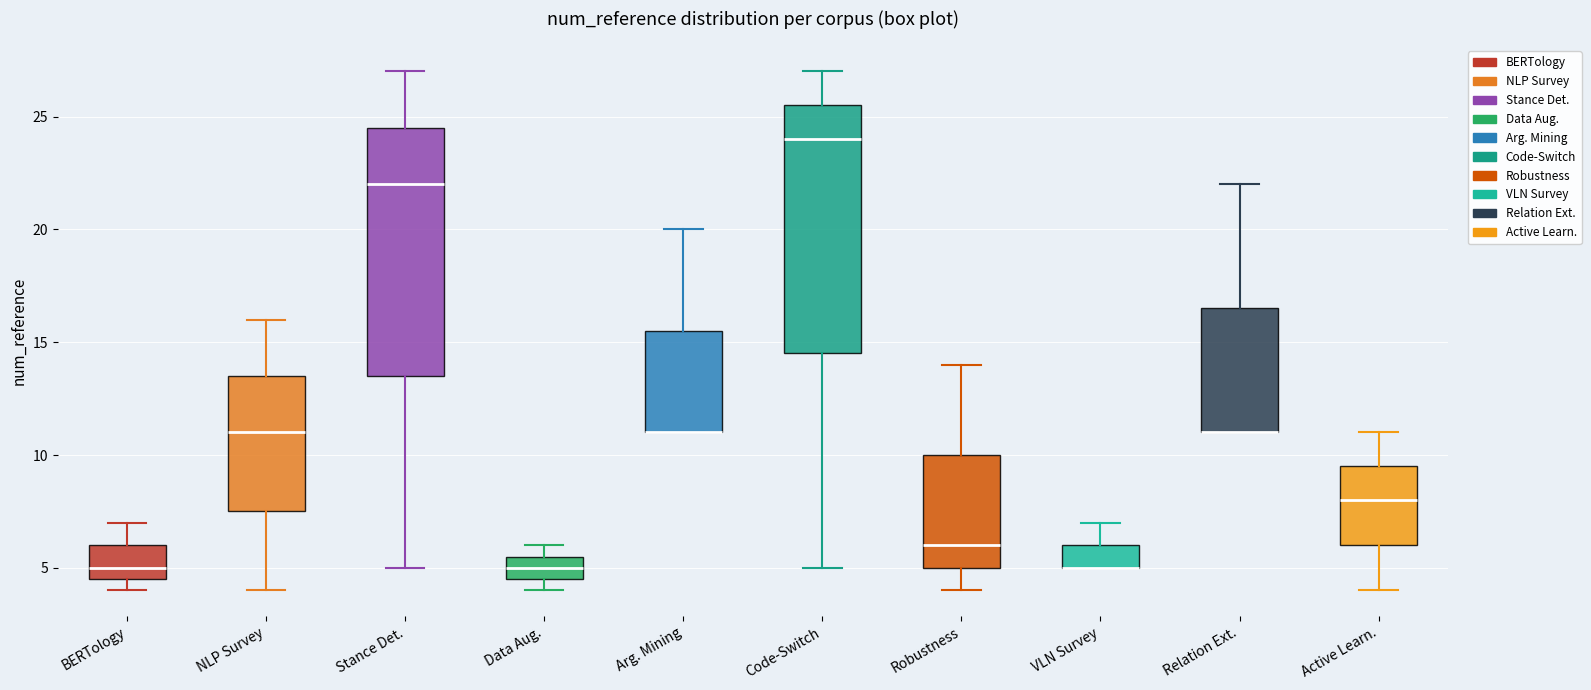

Reading left to right, read every box against the y-axis: the position of its median line, the range the box covers, and the ends of its whiskers. The values are not printed on the chart, so give them approximately, as read against the axis.

BERTology: median 5.0, box 4.5 to 6.0, whiskers 4.0 to 7.0
NLP Survey: median 11.0, box 7.5 to 13.5, whiskers 4.0 to 16.0
Stance Det.: median 22.0, box 13.5 to 24.5, whiskers 5.0 to 27.0
Data Aug.: median 5.0, box 4.5 to 5.5, whiskers 4.0 to 6.0
Arg. Mining: median 11.0 (drawn on the box's lower edge), box 11.0 to 15.5, whiskers 11.0 to 20.0
Code-Switch: median 24.0, box 14.5 to 25.5, whiskers 5.0 to 27.0
Robustness: median 6.0, box 5.0 to 10.0, whiskers 4.0 to 14.0
VLN Survey: median 5.0 (drawn on the box's lower edge), box 5.0 to 6.0, whiskers 5.0 to 7.0
Relation Ext.: median 11.0 (drawn on the box's lower edge), box 11.0 to 16.5, whiskers 11.0 to 22.0
Active Learn.: median 8.0, box 6.0 to 9.5, whiskers 4.0 to 11.0